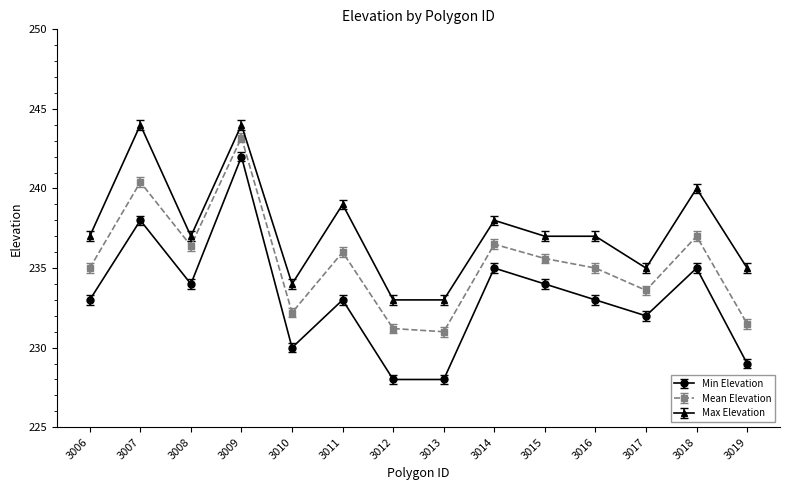

At which category is the sum across all series the highest?

3009